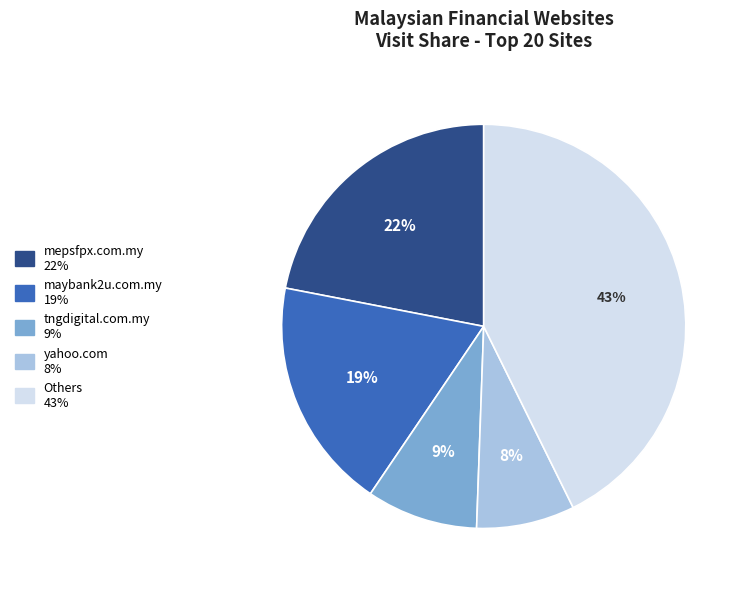

To the nearest percent, what is the difference between the largest and smallest slice percentages?

35%